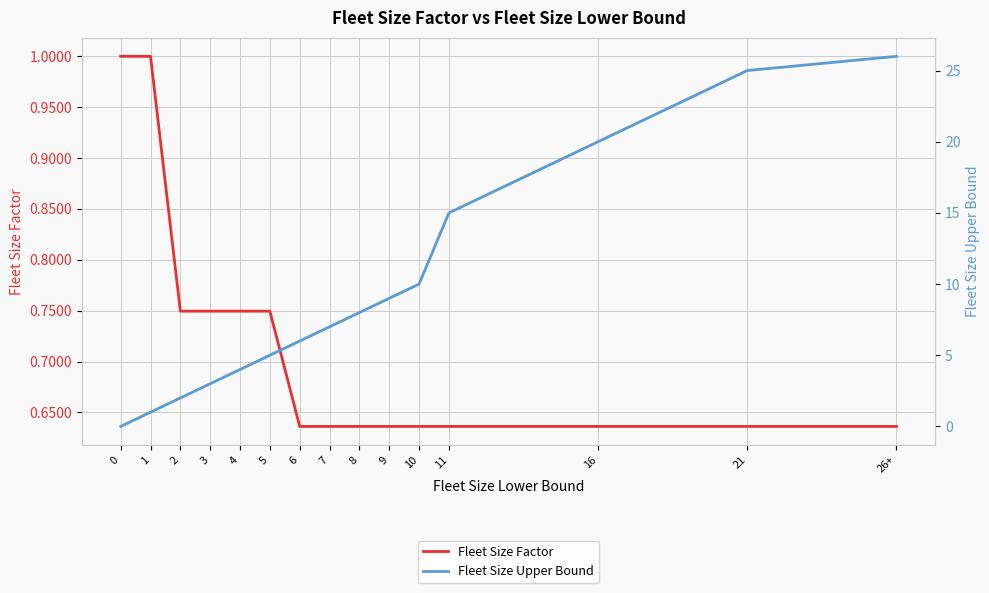

Rank the series by their maximum value, from lowest to highest.

Fleet Size Factor, Fleet Size Upper Bound